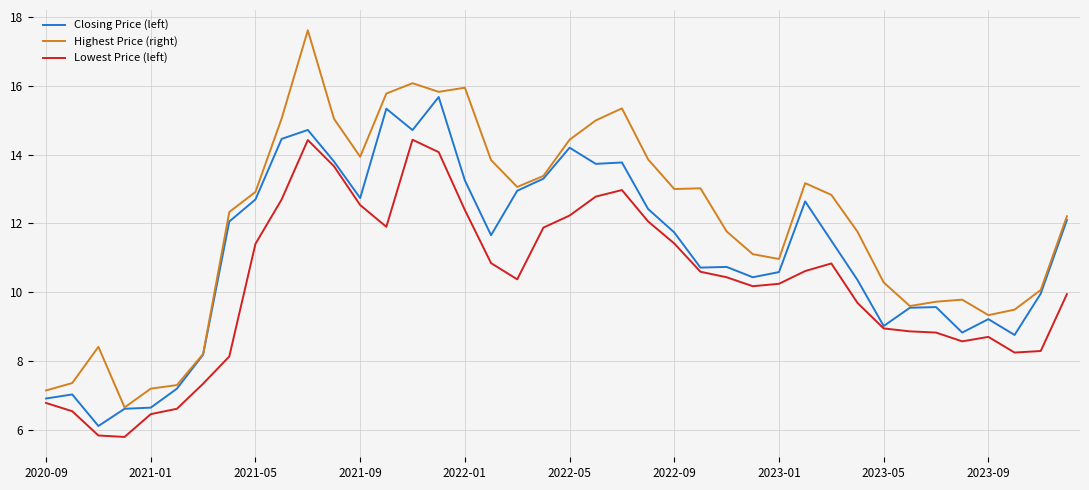

What is the maximum value shown in the chart?

17.6